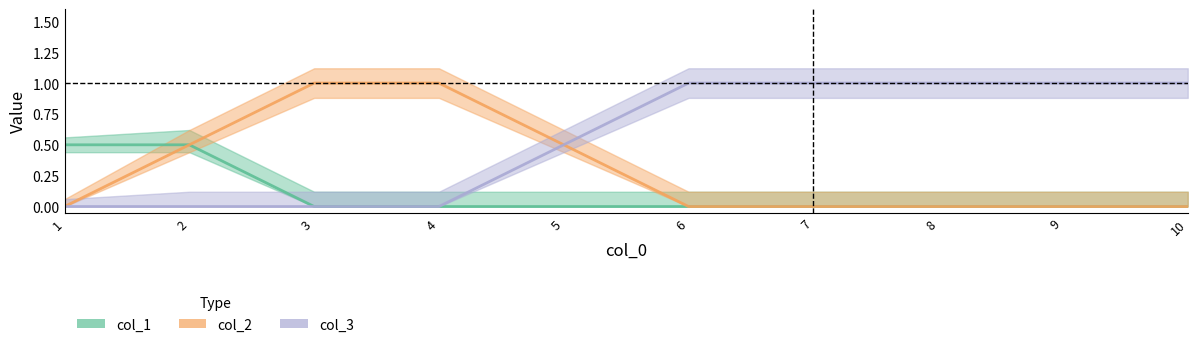

Which category has the lowest value in the col_3 series?

1